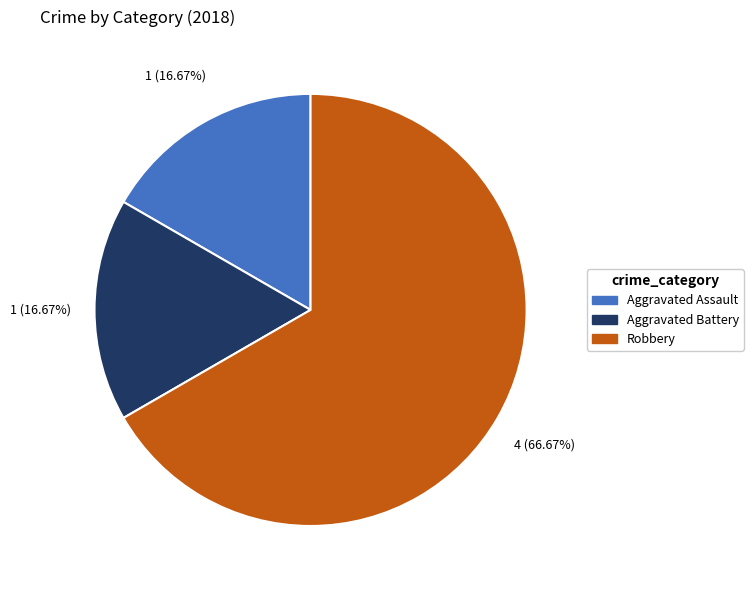

Count the number of slices in the pie.

3